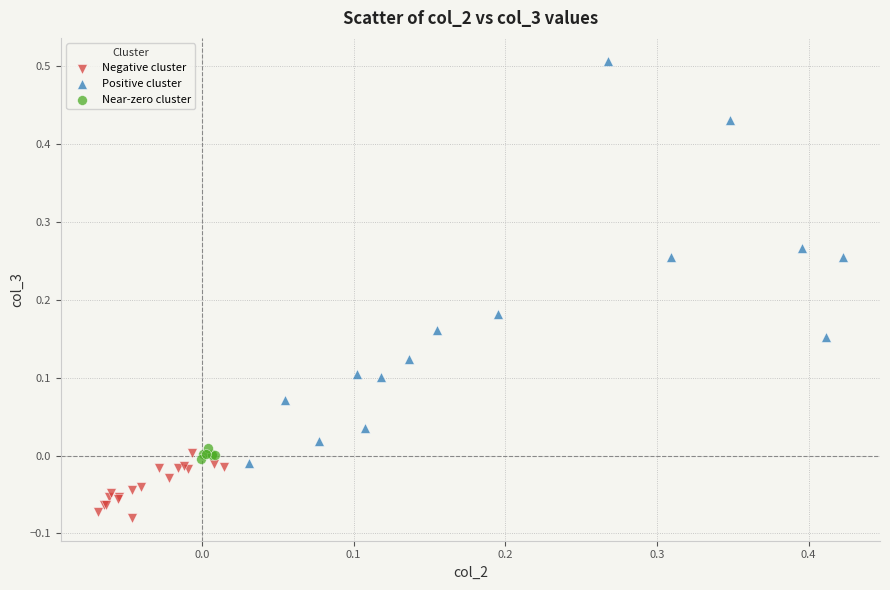

Which series has the widest spread of Y values?

Positive cluster